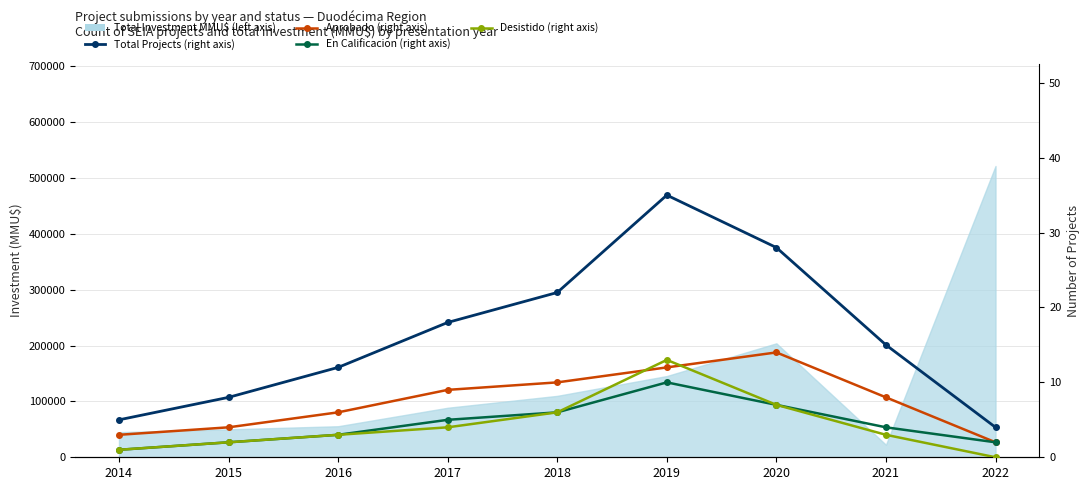

The value of Aprobado (right axis) at 2018 is 15. True or false?

False